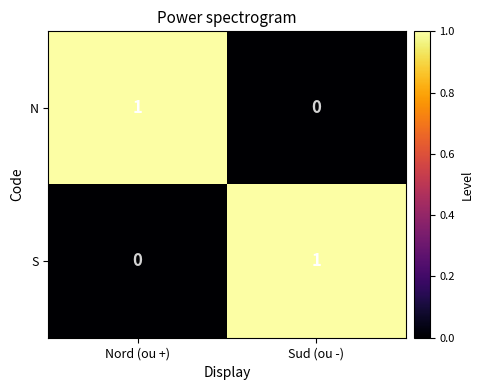

The value of S at Sud (ou -) is 1. True or false?

True